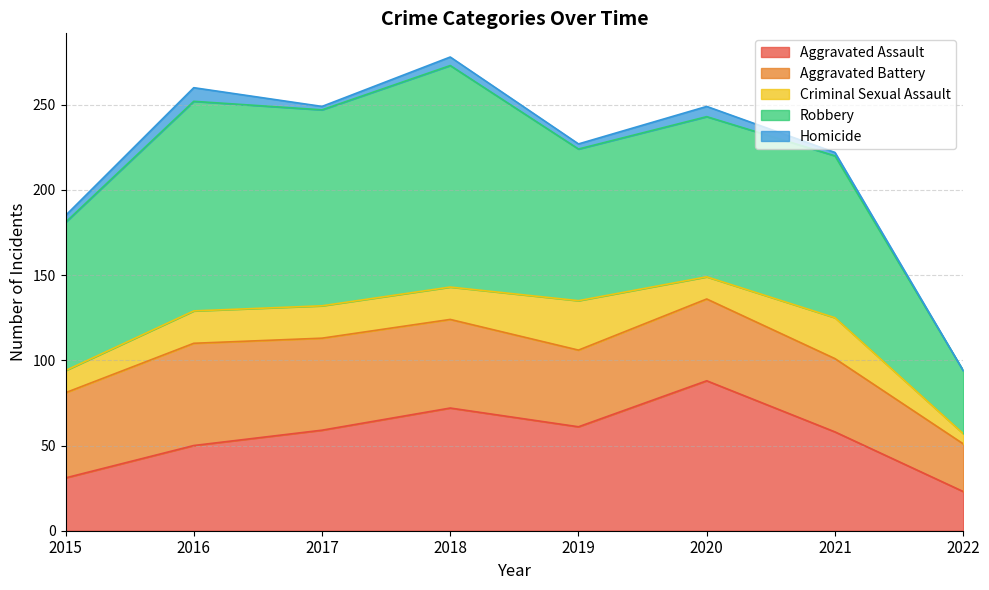

List the labels in order of Homicide value, largest first.

2016, 2020, 2018, 2015, 2019, 2017, 2021, 2022